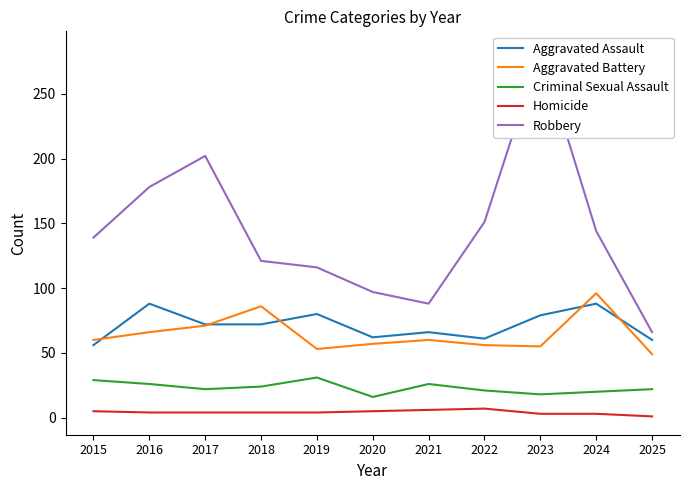

Rank the categories by Criminal Sexual Assault value from highest to lowest.

2019, 2015, 2016, 2021, 2018, 2017, 2025, 2022, 2024, 2023, 2020